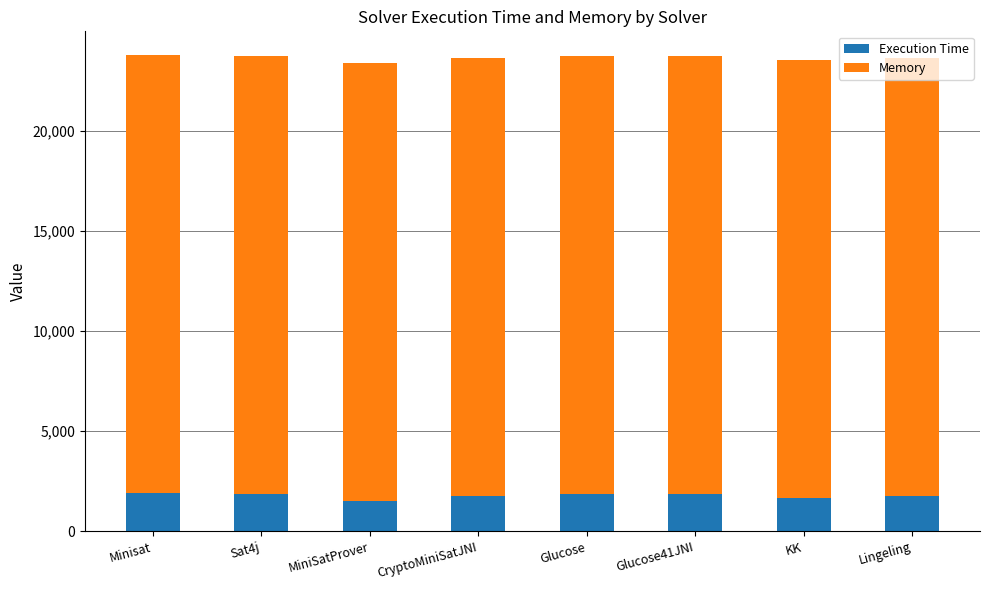

What is the difference between the Execution Time values at MiniSatProver and Minisat?

374